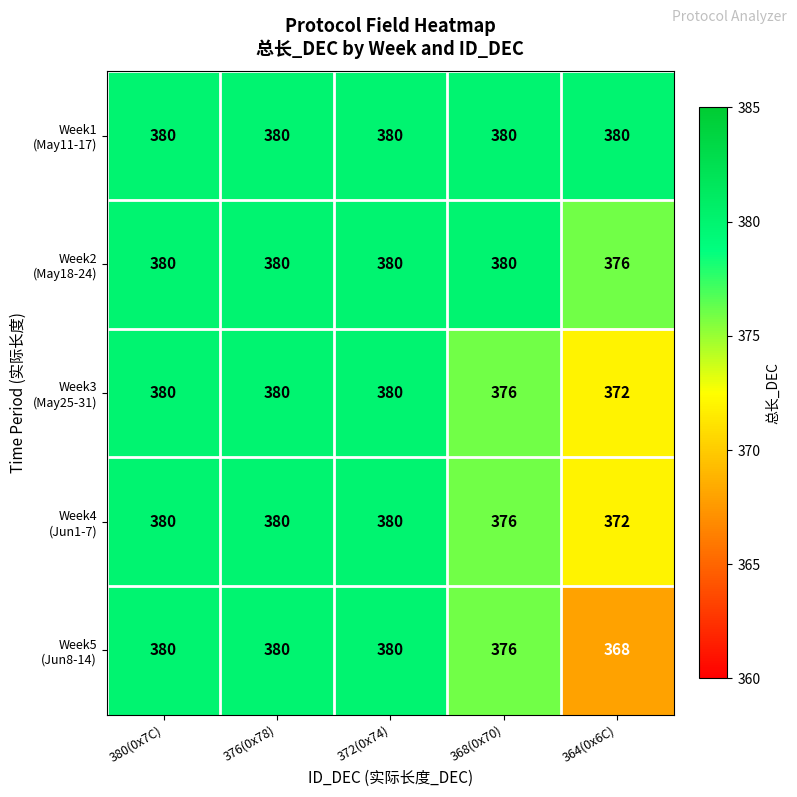

At which category does the chart reach its minimum across all series?

364(0x6C)